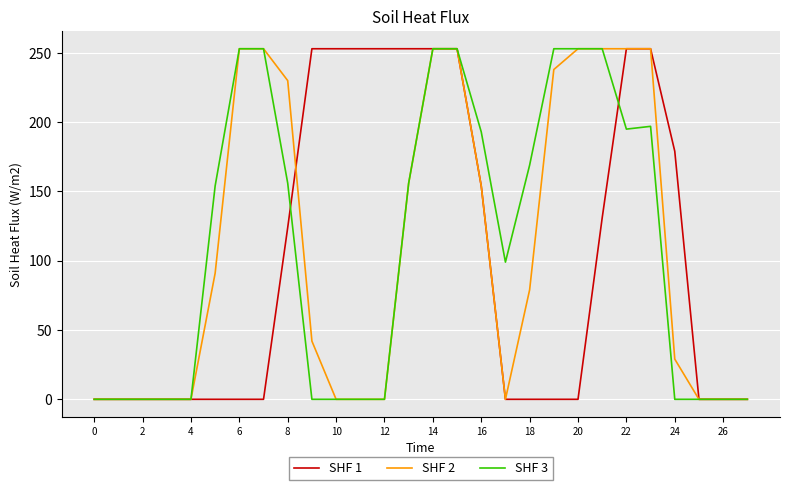

What is the greatest value displayed?

253